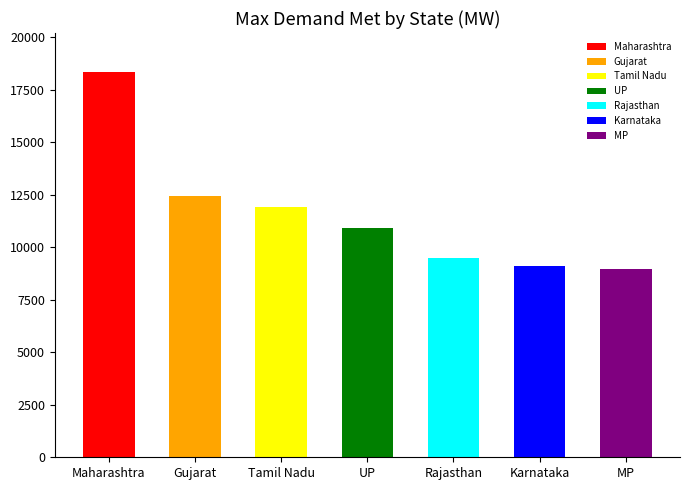

What is the minimum value shown in the chart?

8952